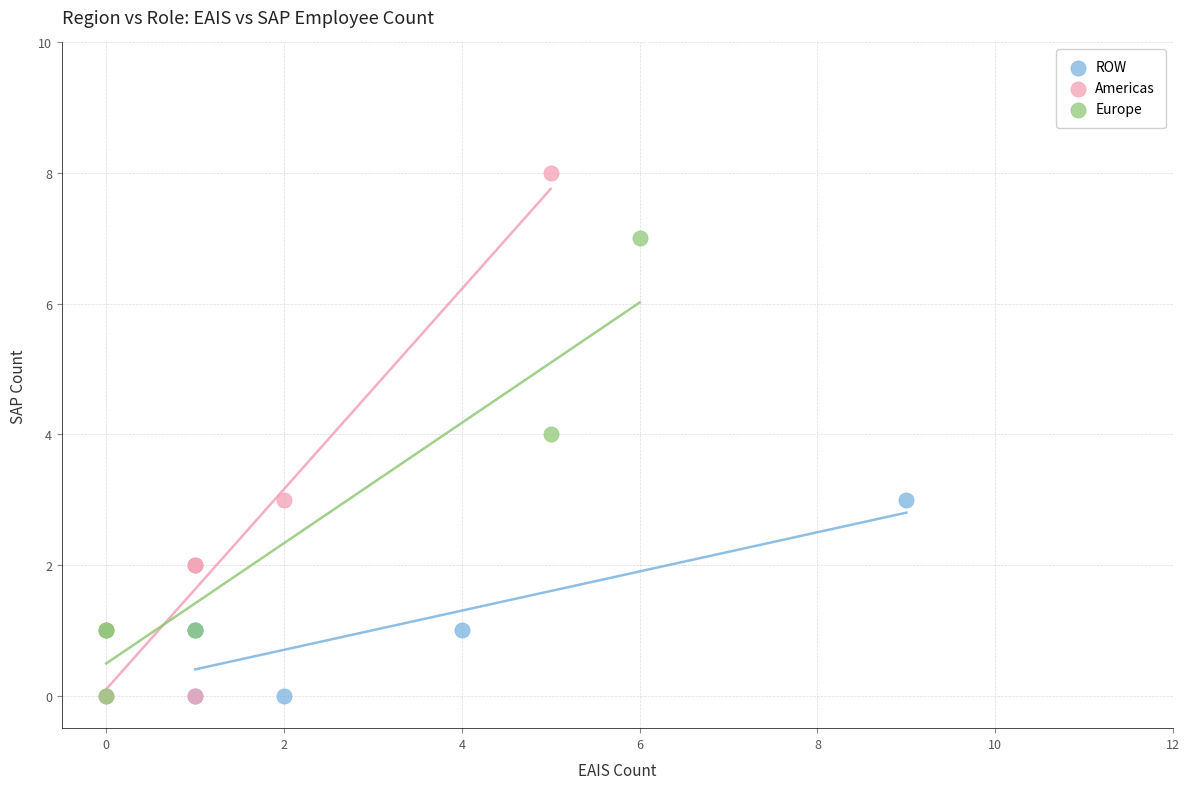

Which series has the widest spread of Y values?

Americas